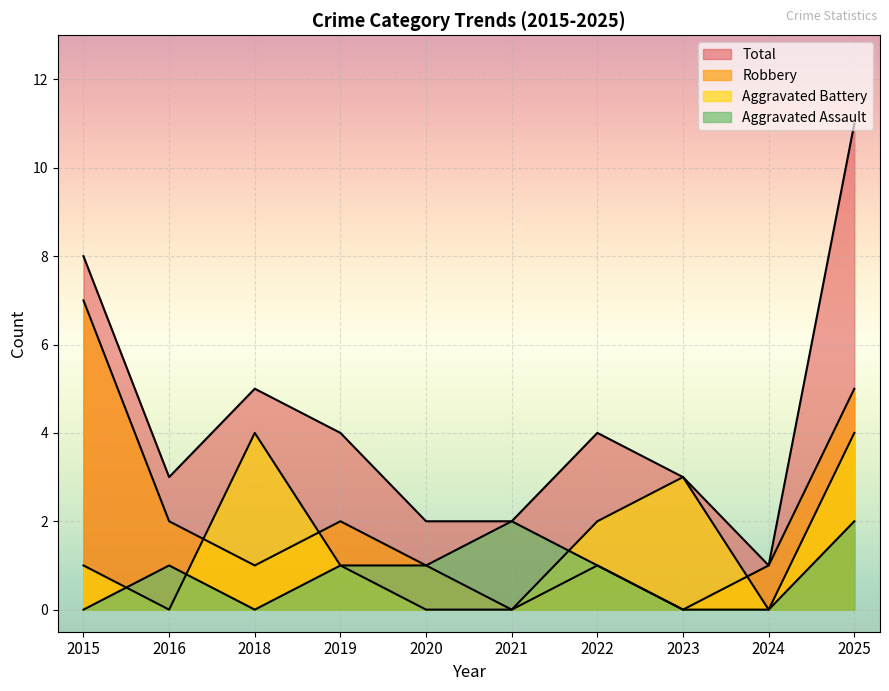

The Robbery series shows 5 at 2025. True or false?

True